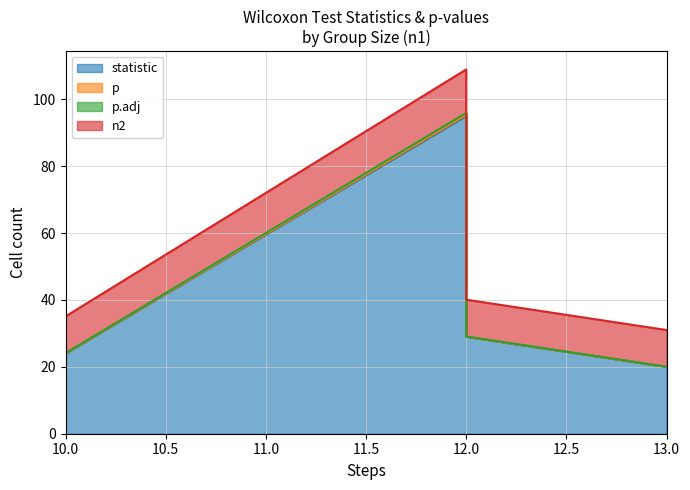

Which label corresponds to the largest value in the chart?

12